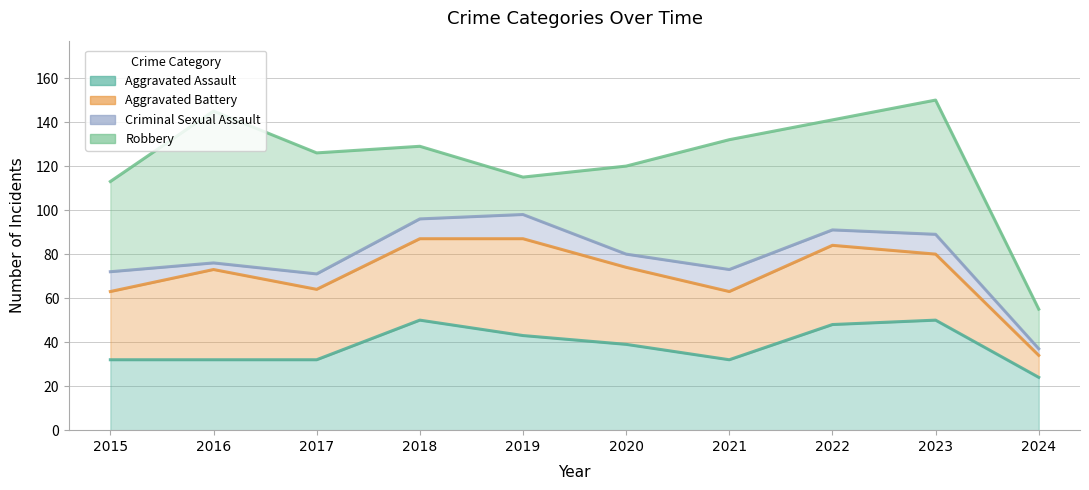

In Aggravated Battery, how many points are lower than both neighbors (excluding endpoints)?

2